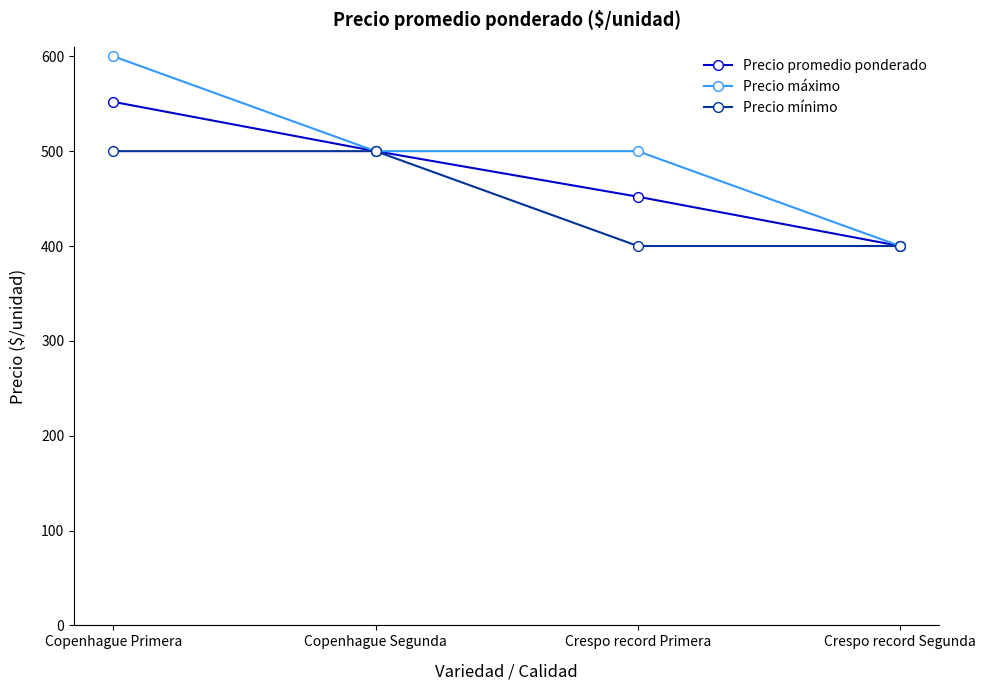

Read the Precio promedio ponderado value at Copenhague Primera.

552